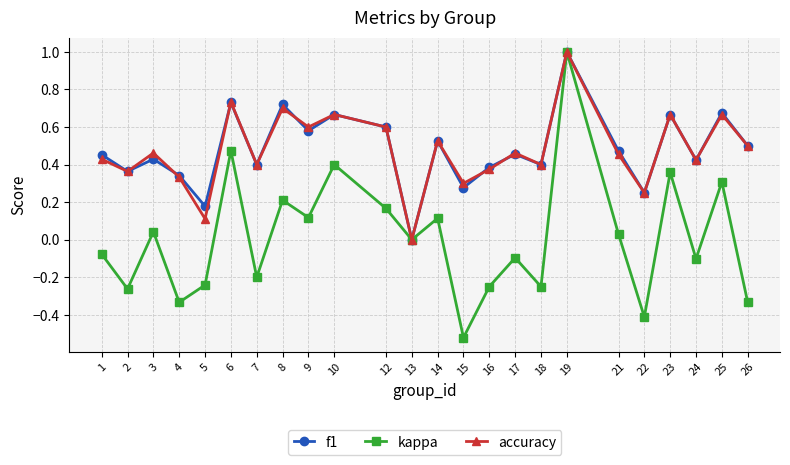

At which category is the sum across all series the highest?

19